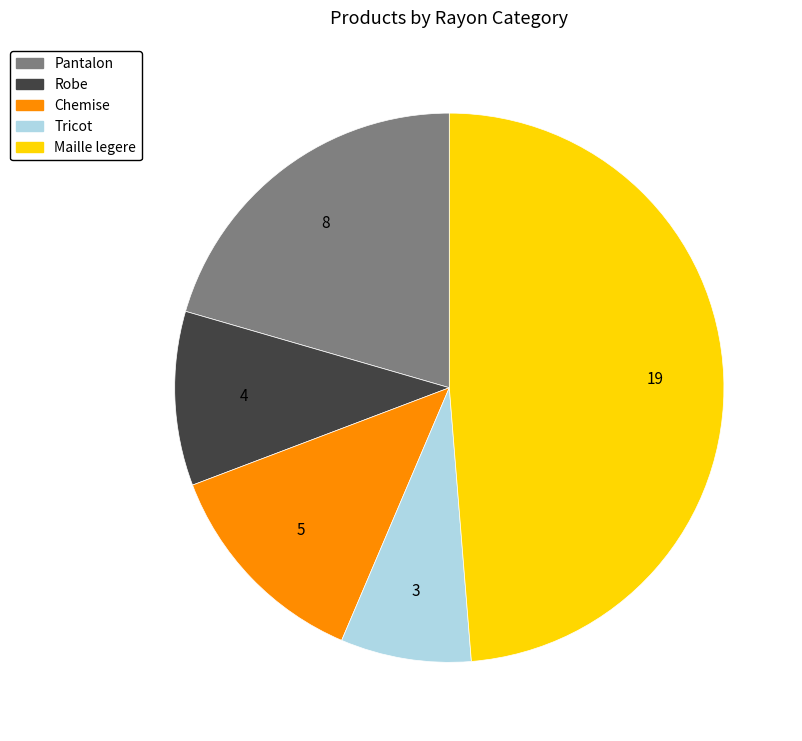

Which has a higher value, Maille legere or Chemise?

Maille legere